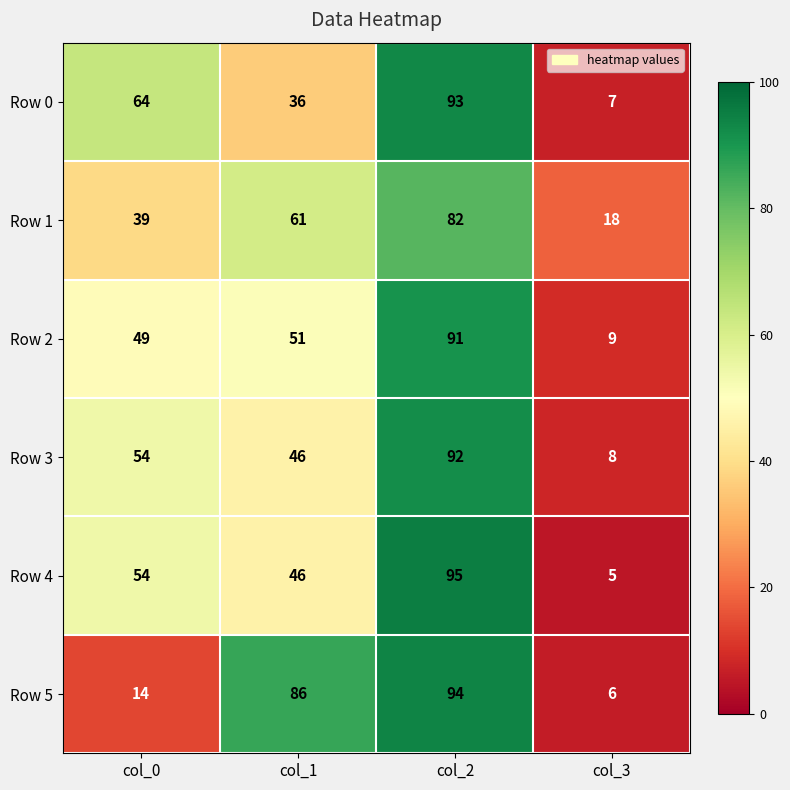

Which category has the highest value across all series?

col_2